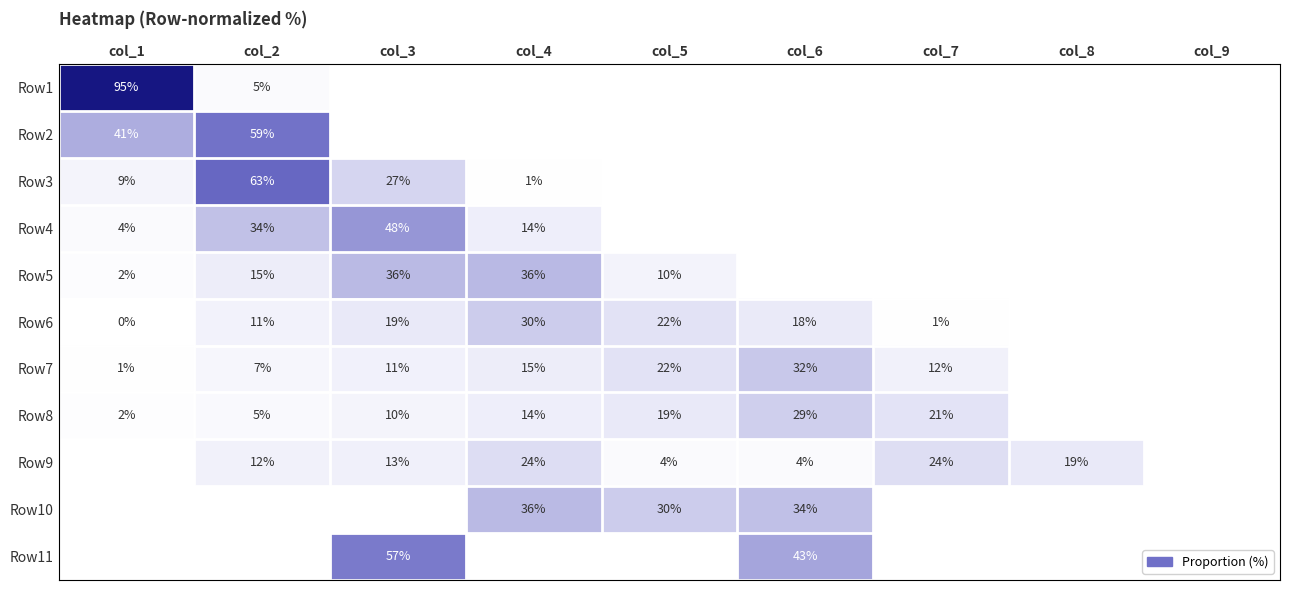

The value of Row7 at col_2 is 7. True or false?

True